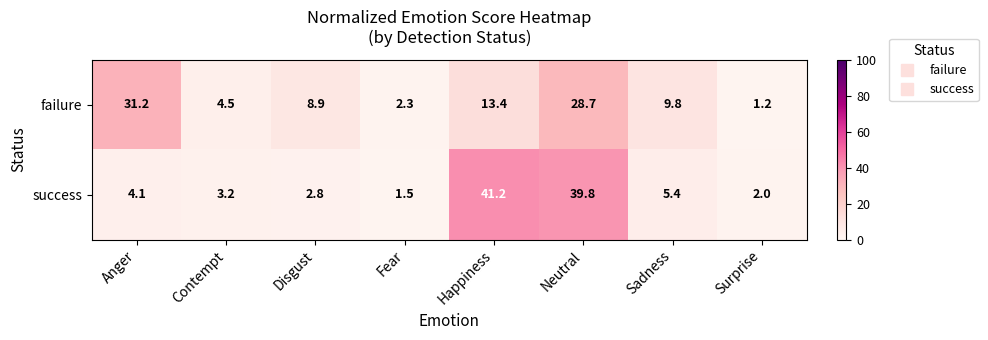

Where is success nearest to the value 21?

Sadness